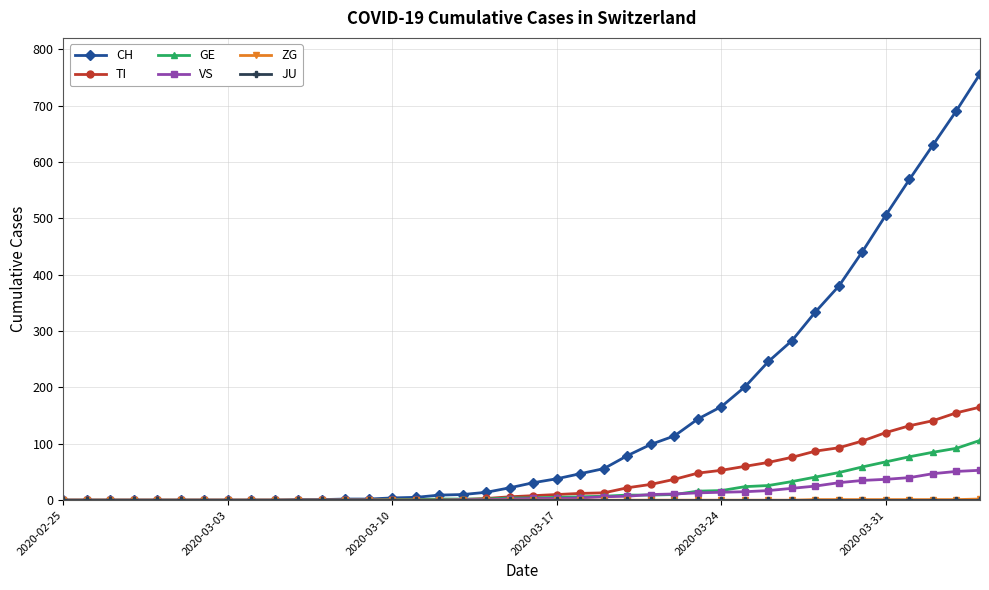

What is the maximum value shown in the chart?

756